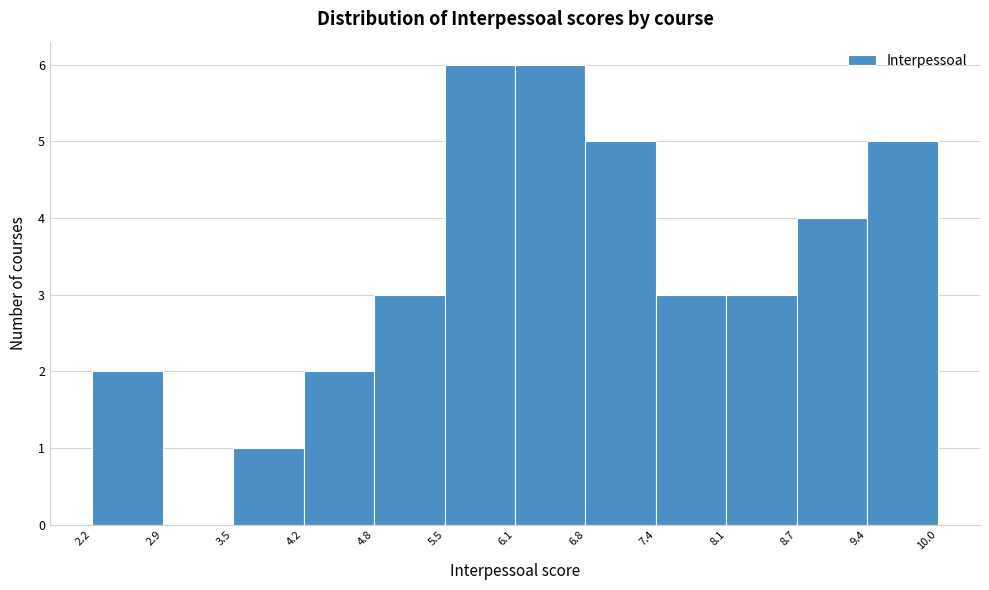

Reading left to right, transcribe this chart: for each bar, give the range it covers on the x-axis and its height. The values are not printed on the chart, so give them approximately, as read against the axis.

2.2 to 2.9: 2
2.9 to 3.5: 0
3.5 to 4.2: 1
4.2 to 4.8: 2
4.8 to 5.5: 3
5.5 to 6.1: 6
6.1 to 6.8: 6
6.8 to 7.4: 5
7.4 to 8.1: 3
8.1 to 8.7: 3
8.7 to 9.4: 4
9.4 to 10.0: 5